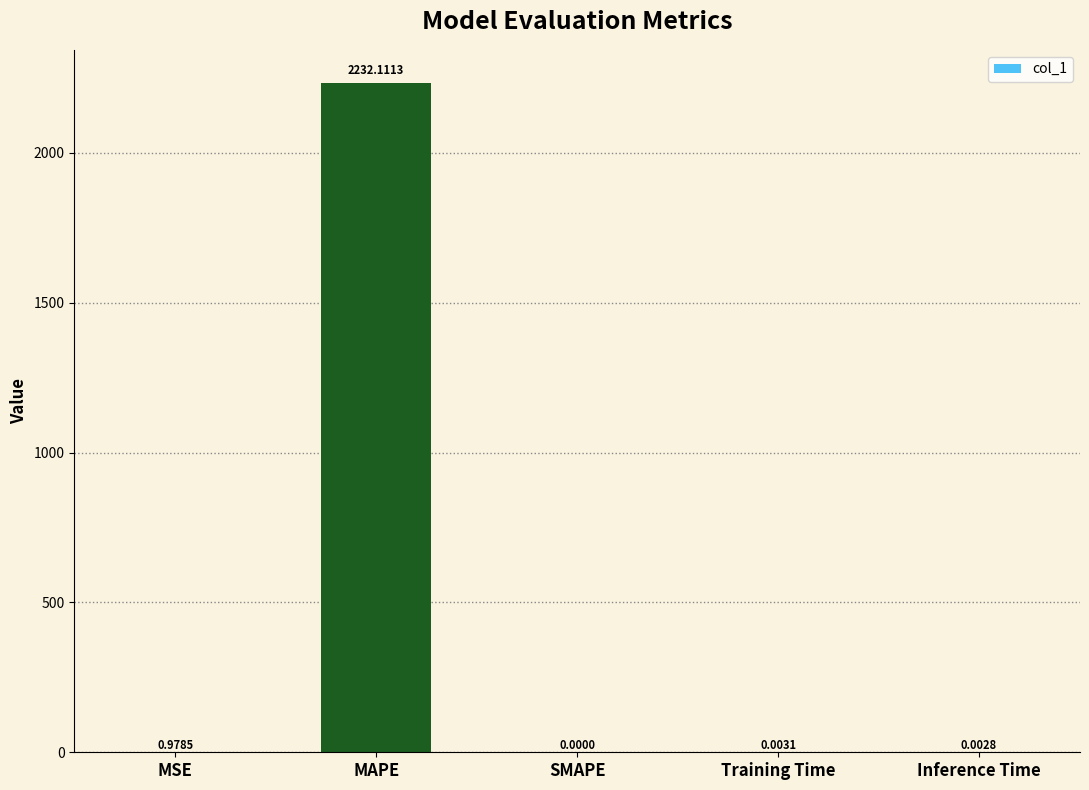

The value at SMAPE is 0.0. True or false?

True